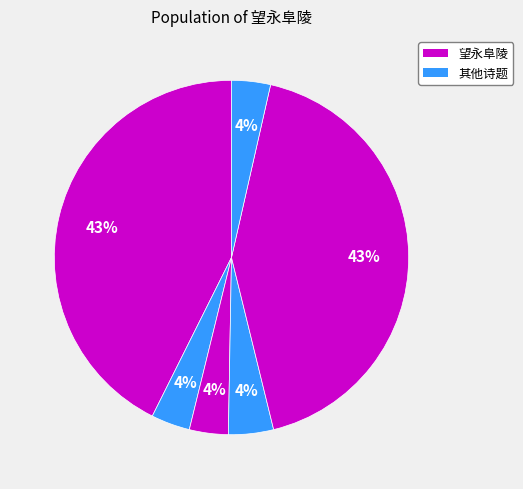

Which category has the smallest portion of the pie?

望永阜陵 (77667)